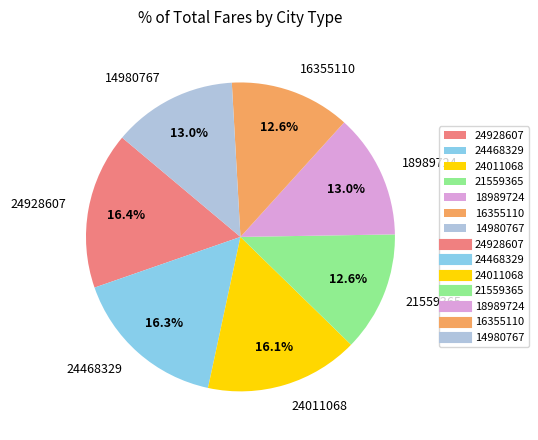

Does 16355110 account for over 50% of the chart?

No